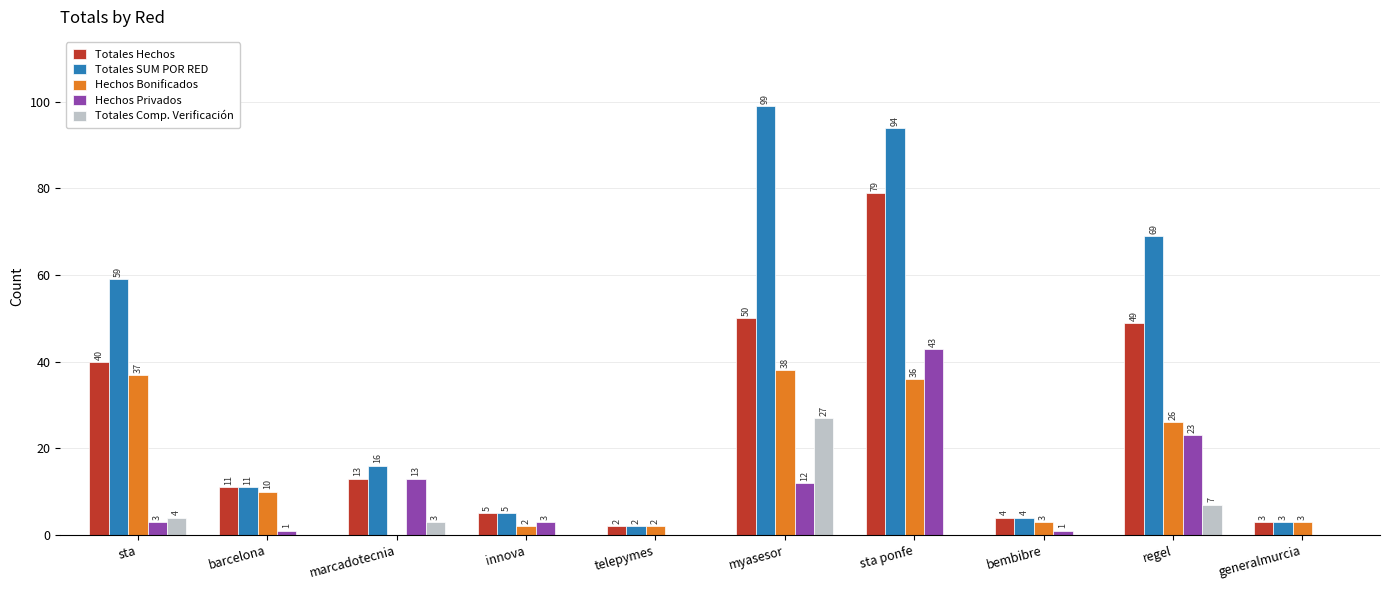

How many data points does each series have?

10